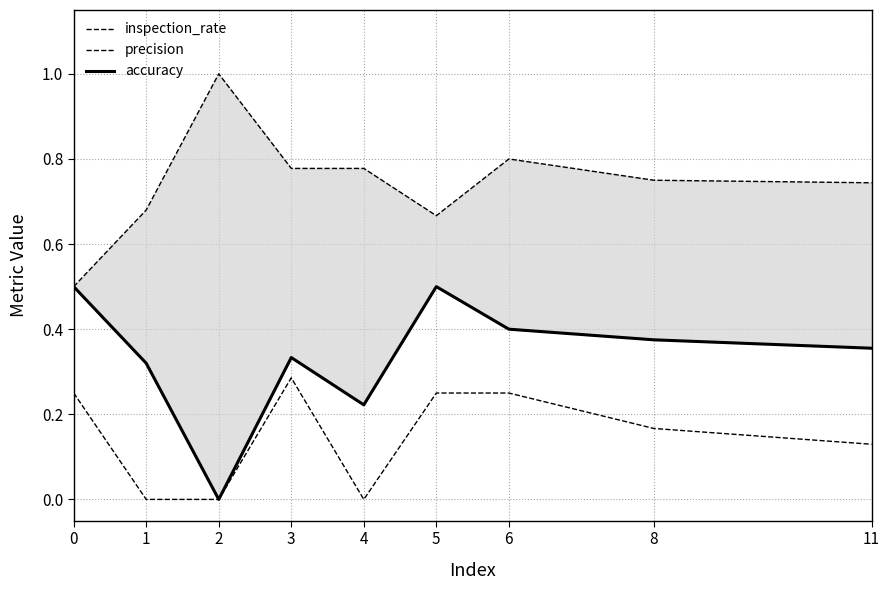

Which category has the lowest value across all series?

1